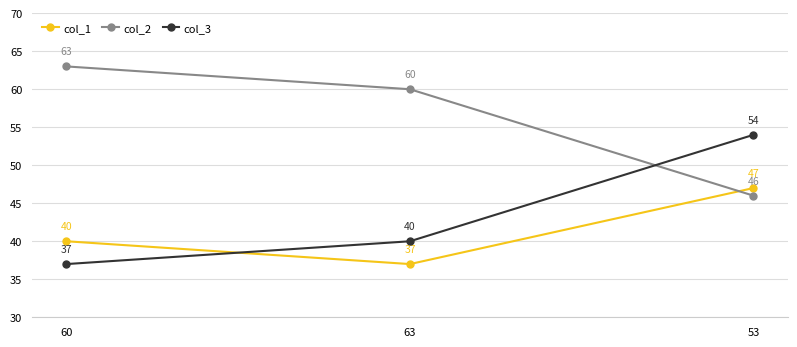

At 63, list the series in order from largest to smallest.

col_2, col_3, col_1